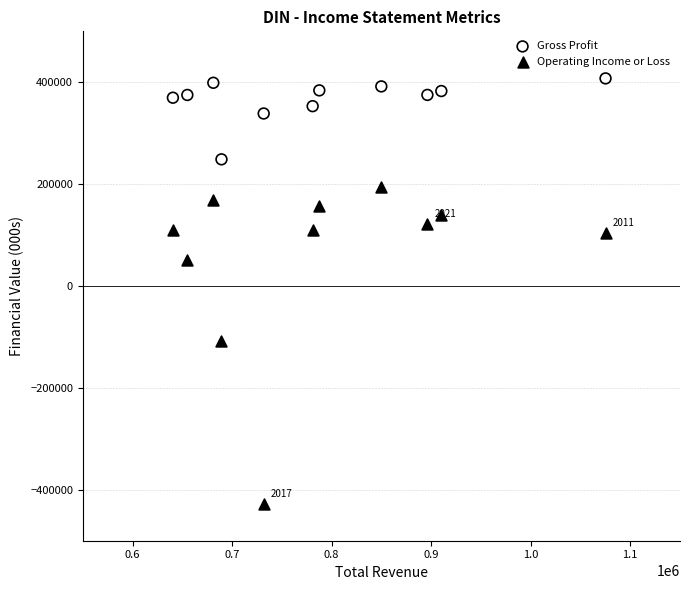

Across all data points, what is the range of Y values (max minus min)?

835900